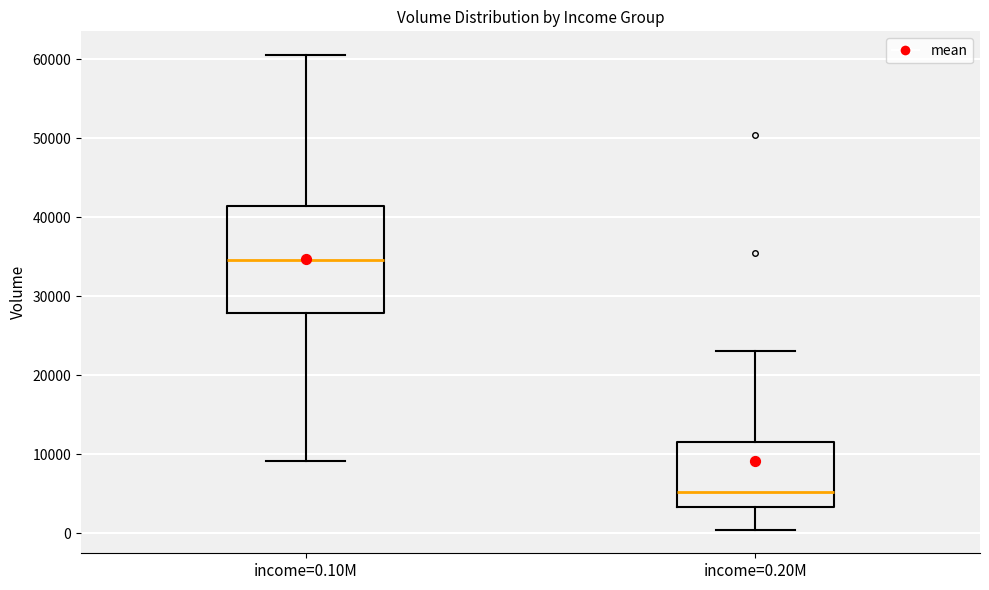

Reading left to right, transcribe this box plot: for each box, give where its median line is, the range the box spans, and where its two whiskers end, as read against the y-axis. The values are not printed on the chart, so give them approximately, as read against the axis.

income=0.10M: median 35000, box 28000 to 41000, whiskers 9000 to 61000
income=0.20M: median 5000, box 3000 to 12000, whiskers 0 to 23000